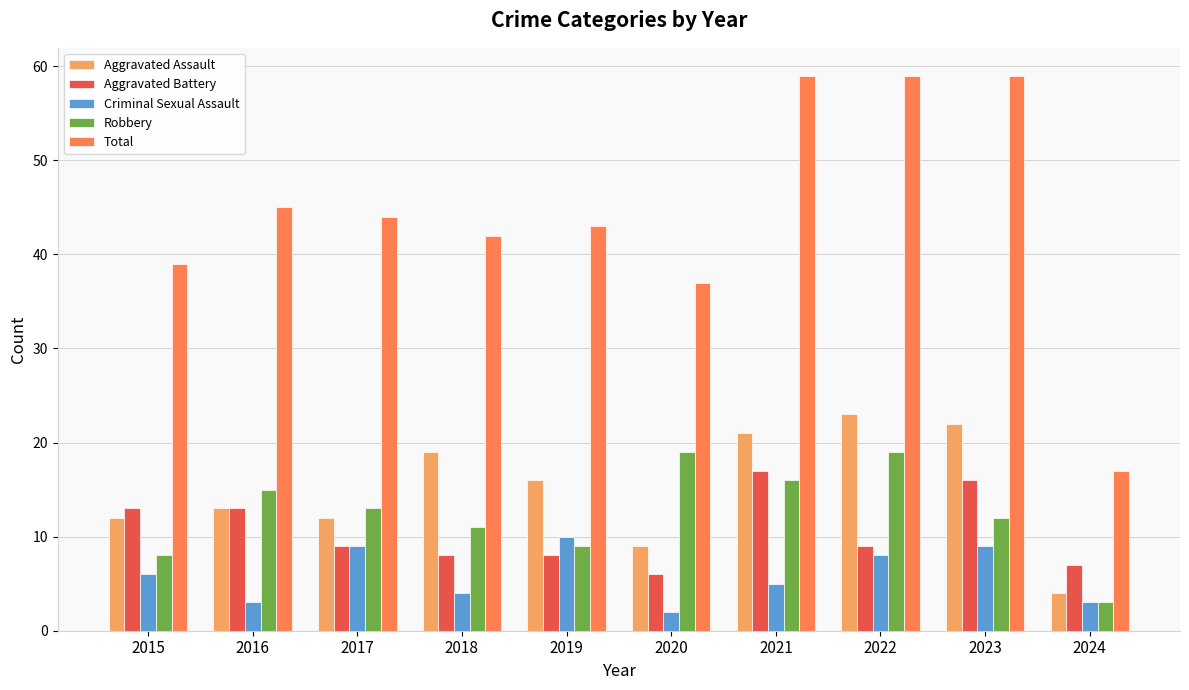

How many data points does each series have?

10